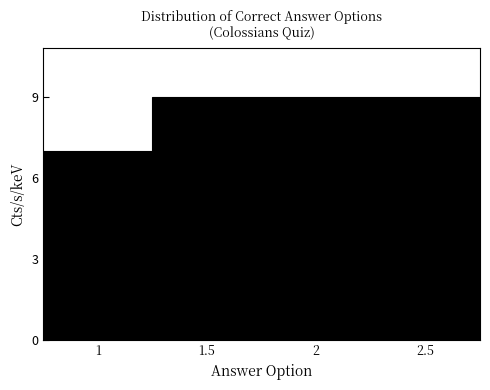

Reading left to right, transcribe all the data shown in this chart.

7	9	9	9